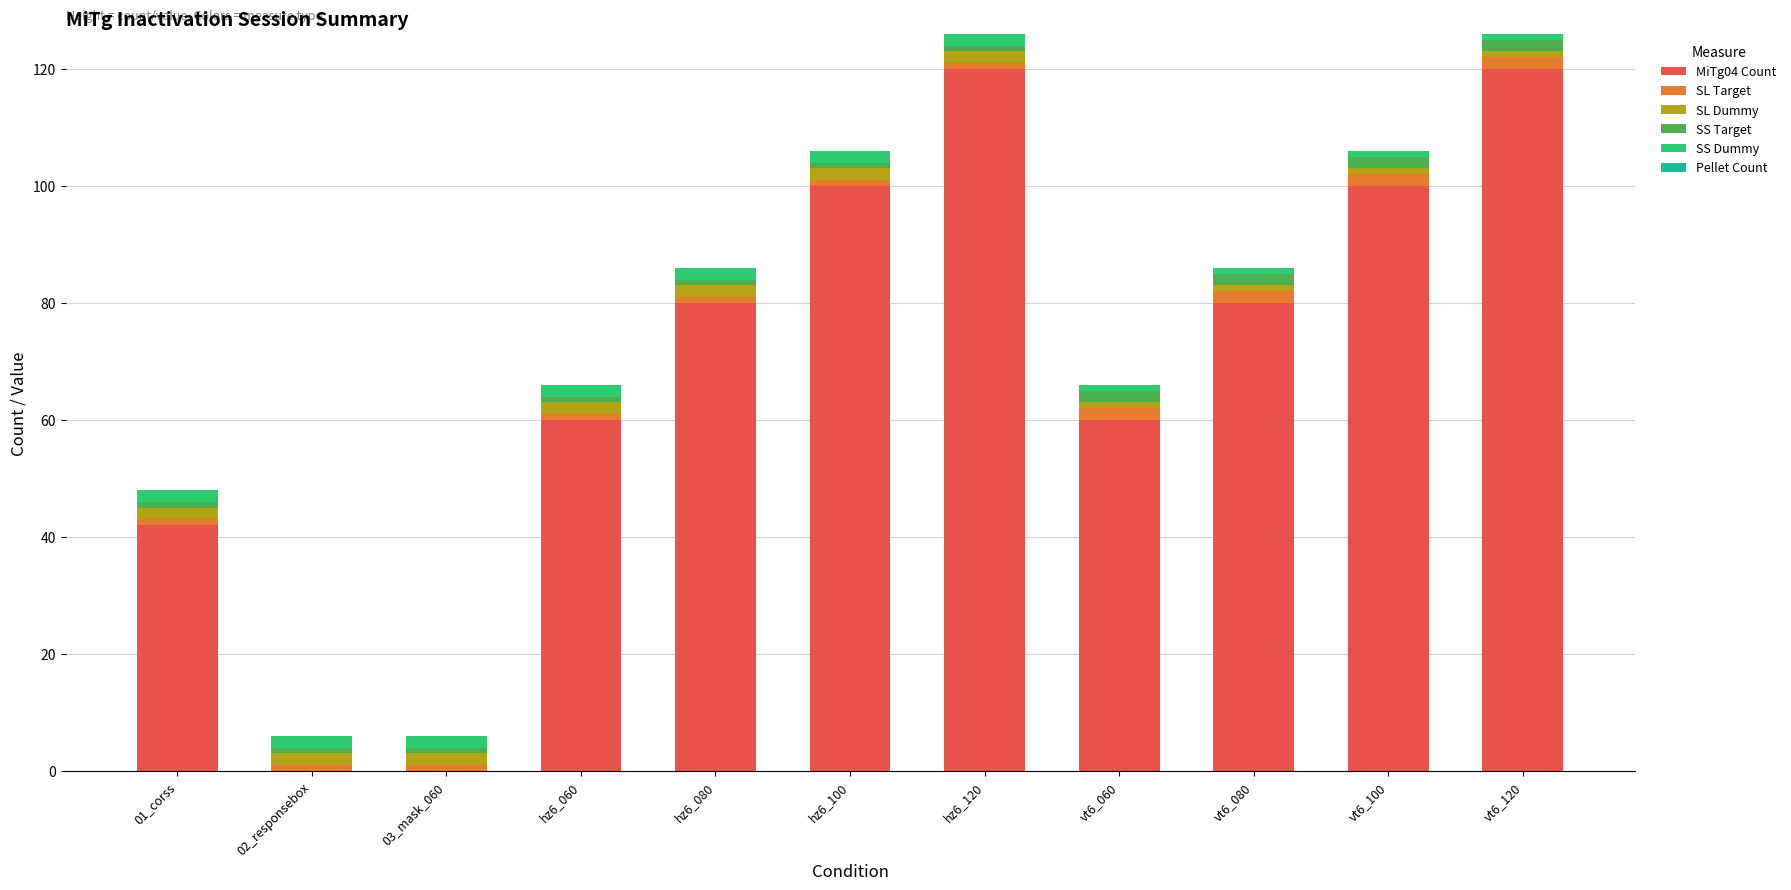

The value of MiTg04 Count at vt6_120 is 120. True or false?

True